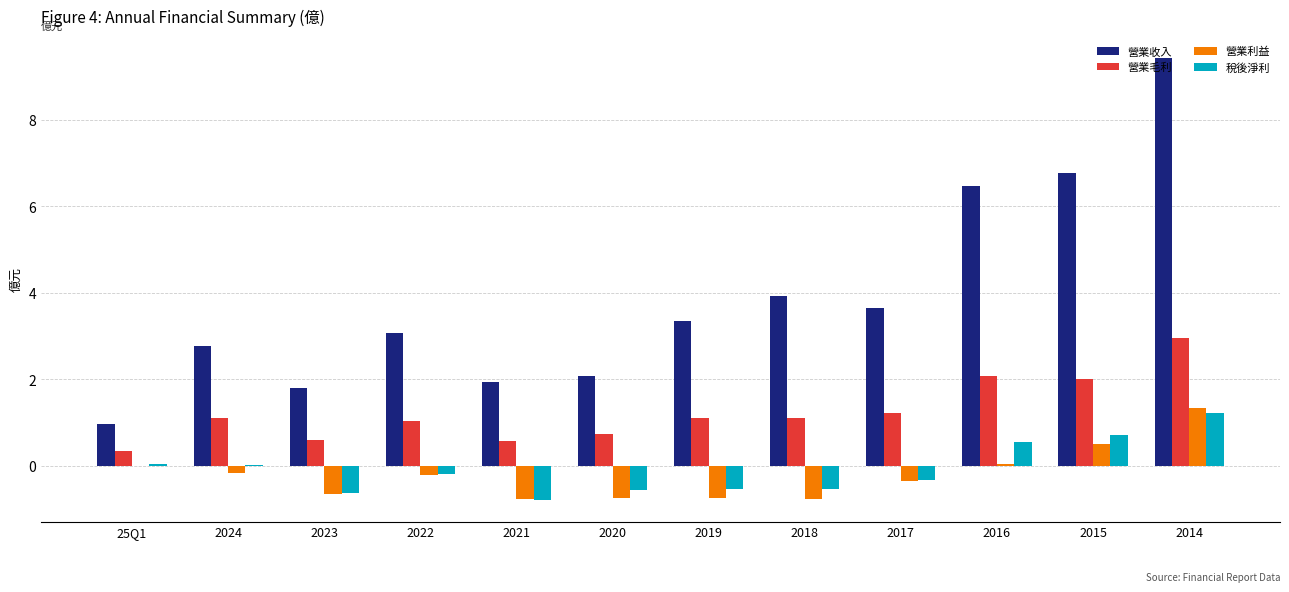

What is the total value across all series at 2017?

4.2